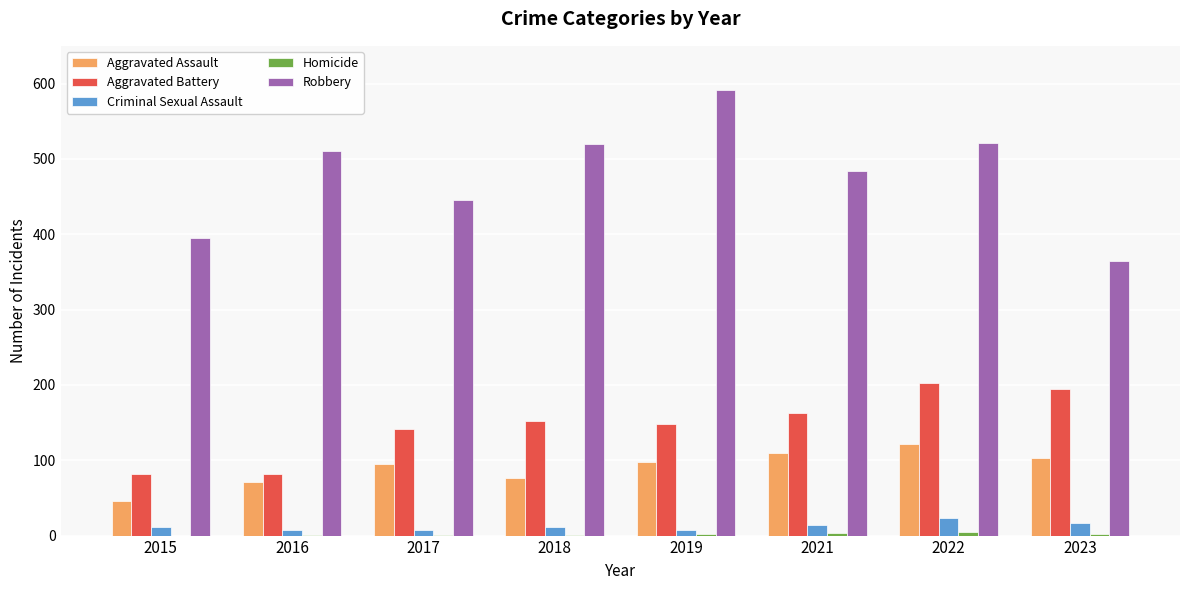

The value of Aggravated Assault at 2017 is 142. True or false?

False